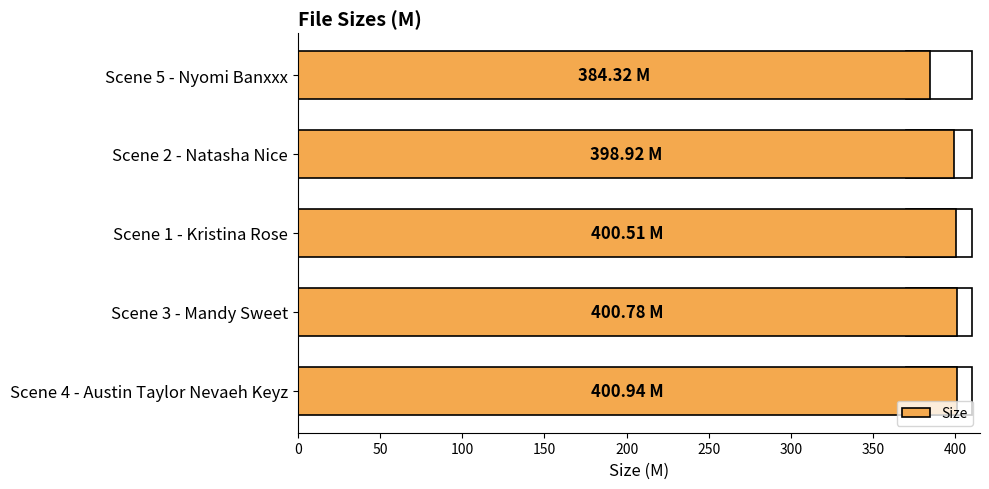

Is it true that the value at Scene 1 - Kristina Rose is 87.0?

False